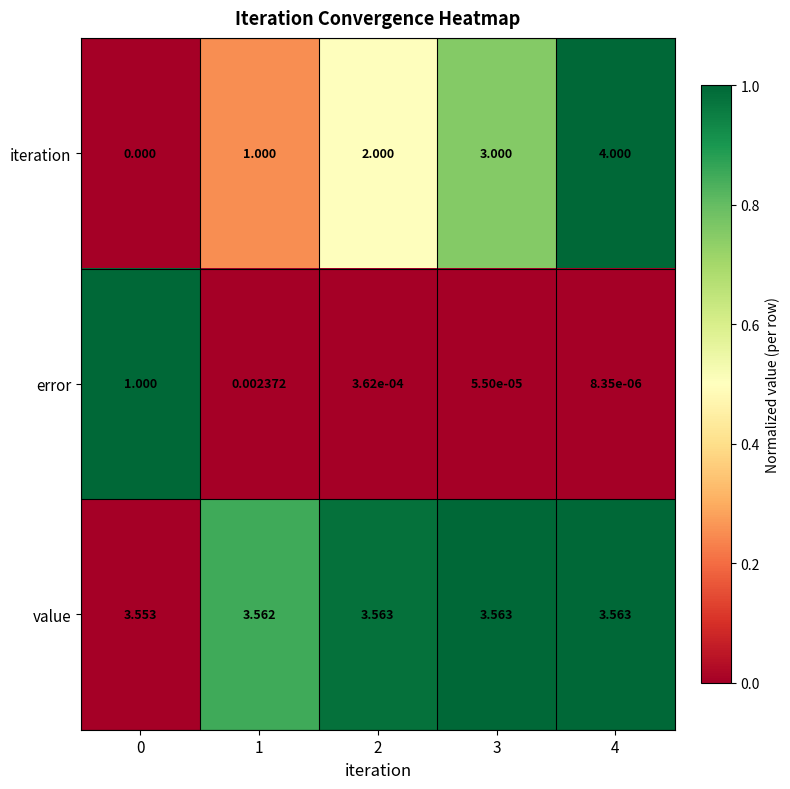

Is the value of value at 4 greater than the value of iteration at 3?

Yes